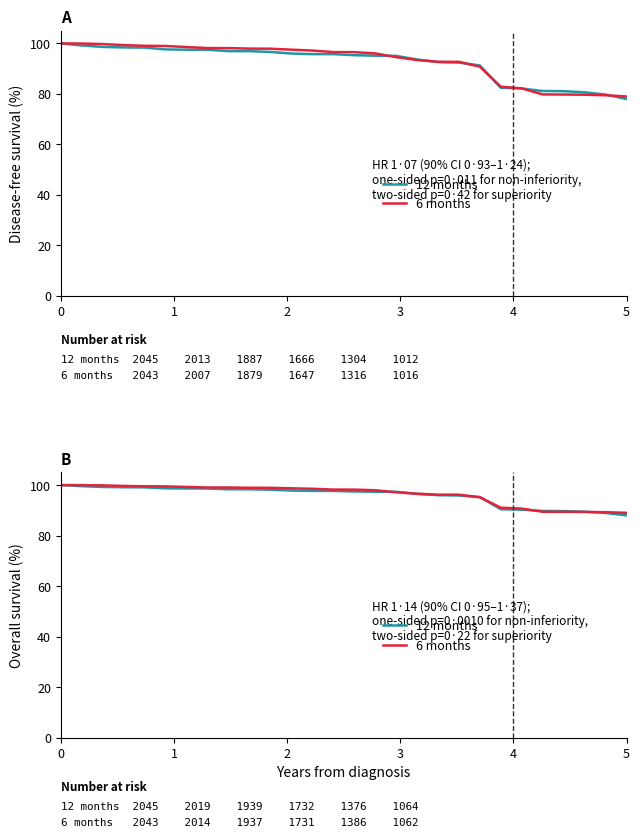

At 4, list the series in order from largest to smallest.

6 months, 12 months